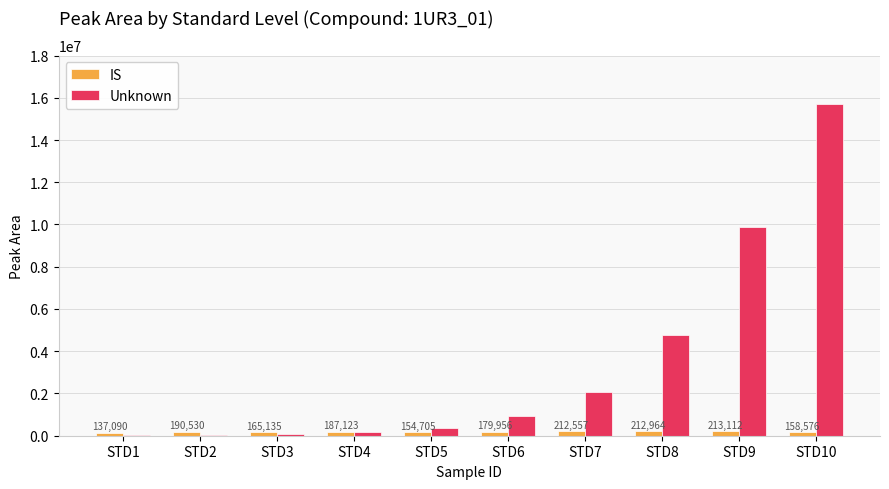

What are all the series names shown in the legend?

IS, Unknown